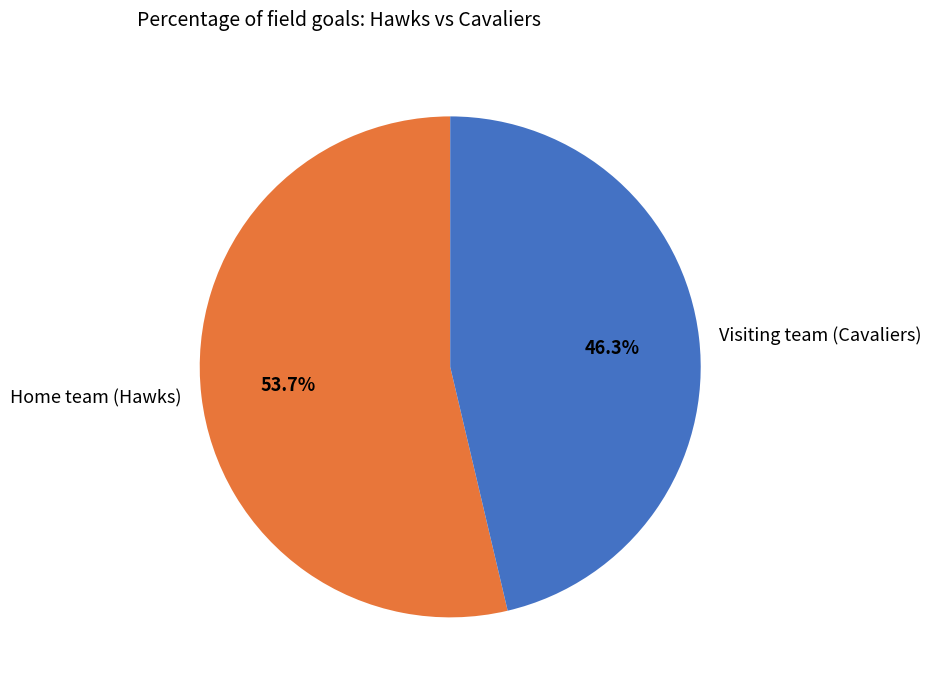

To the nearest percent, what portion does Home team (Hawks) represent?

54%